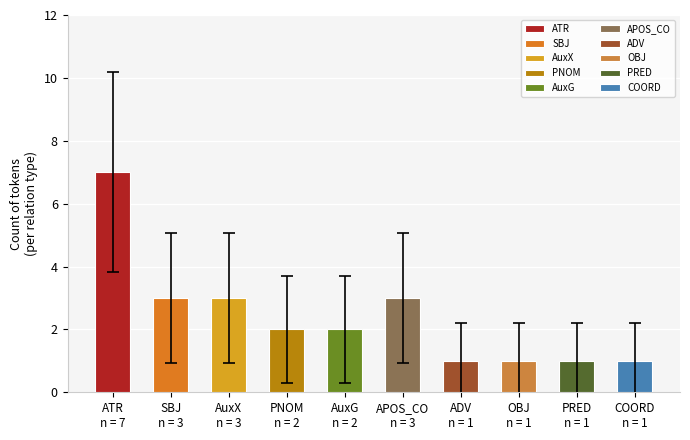

What is the smallest value displayed?

1